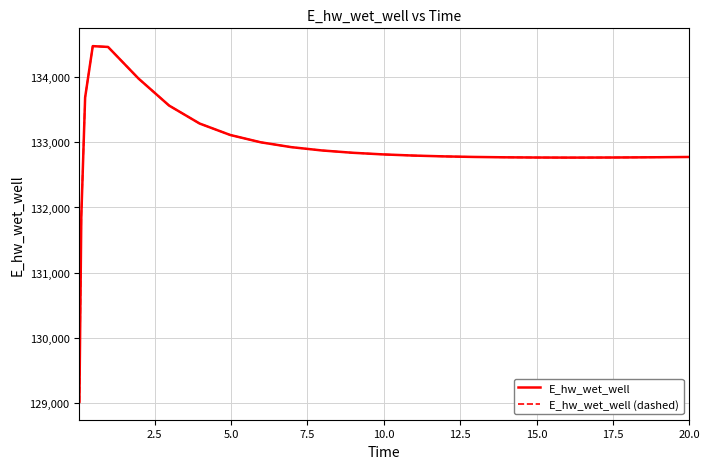

Is this an area chart (filled region under the line)?

No